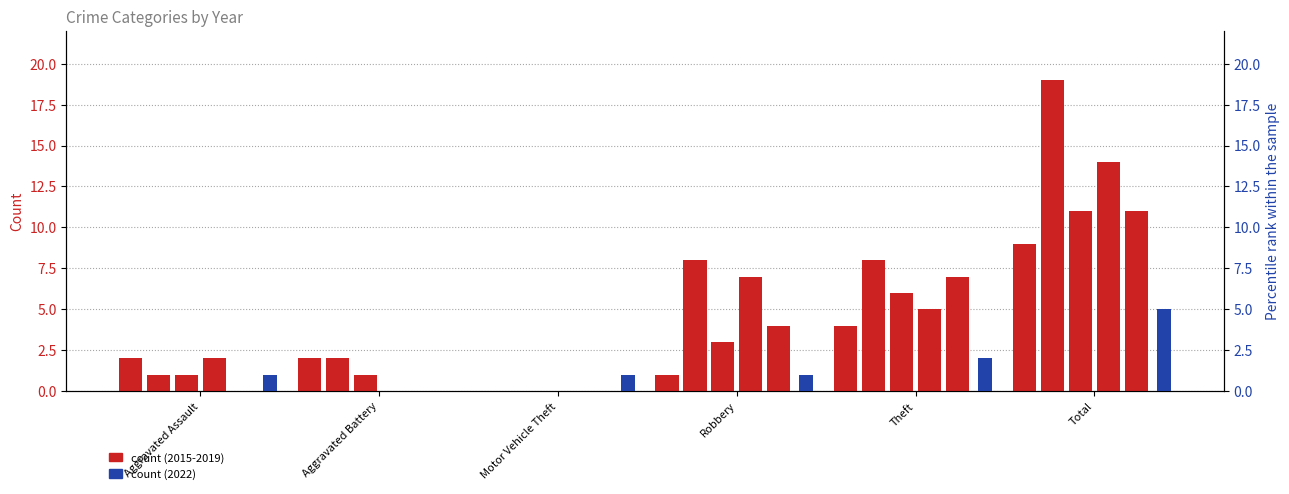

Reading right to left, list all the values displayed in this chart.

2015: 9	4	1	0	2	2
2016: 19	8	8	0	2	1
2017: 11	6	3	0	1	1
2018: 14	5	7	0	0	2
2019: 11	7	4	0	0	0
2022: 5	2	1	1	0	1